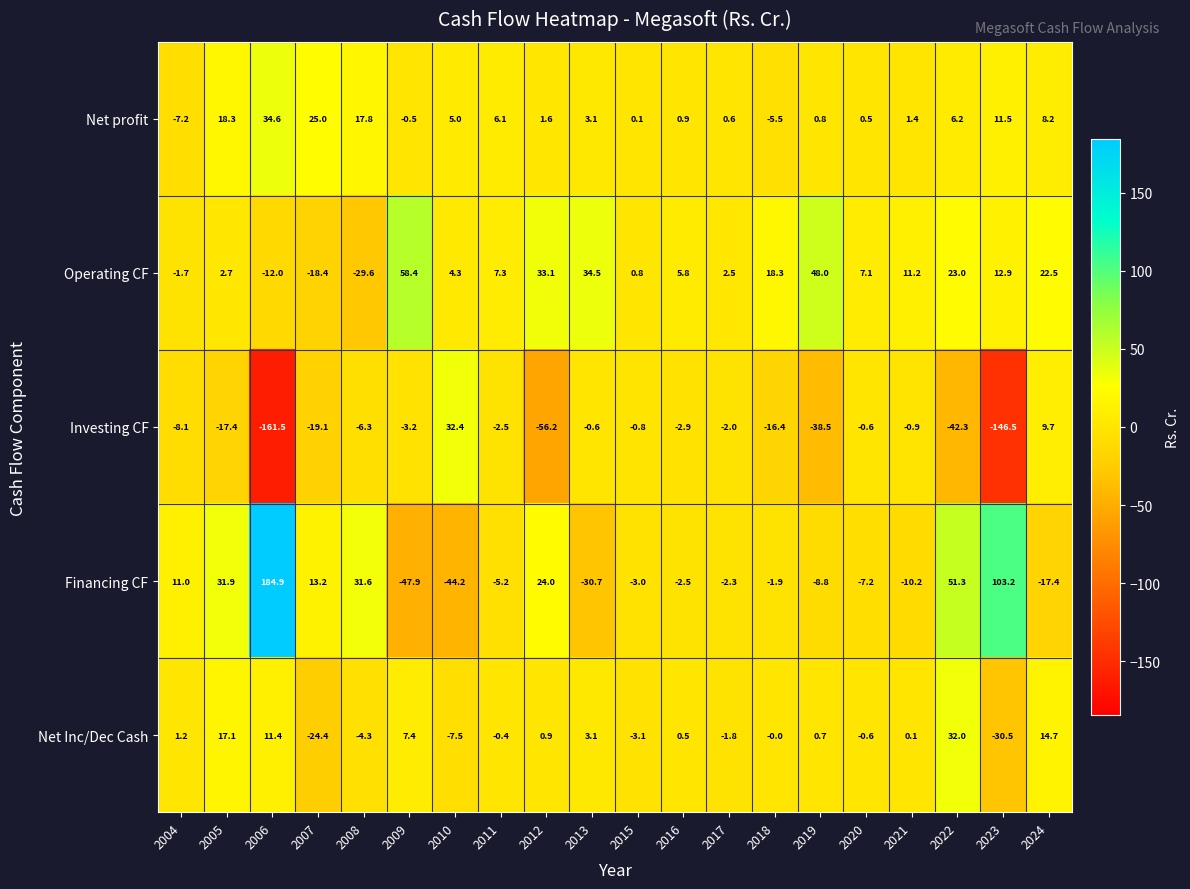

Where is Financing CF nearest to the value 68?

2022